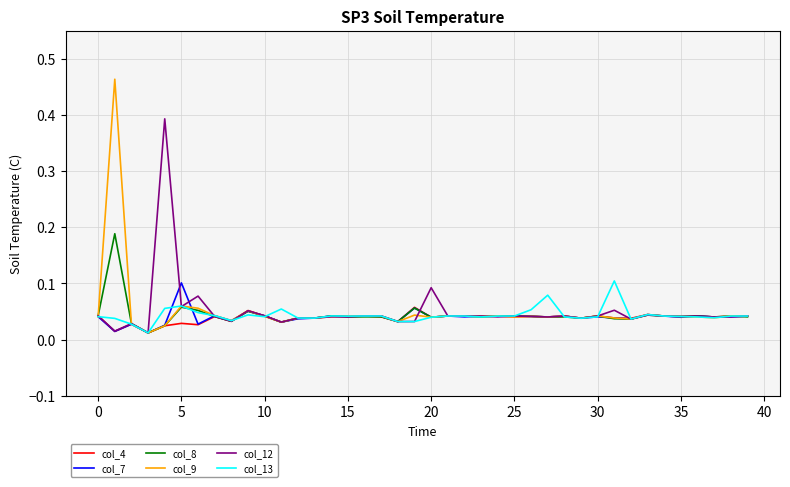

True or false: col_12 has more than 1 points higher than both neighbors.

True